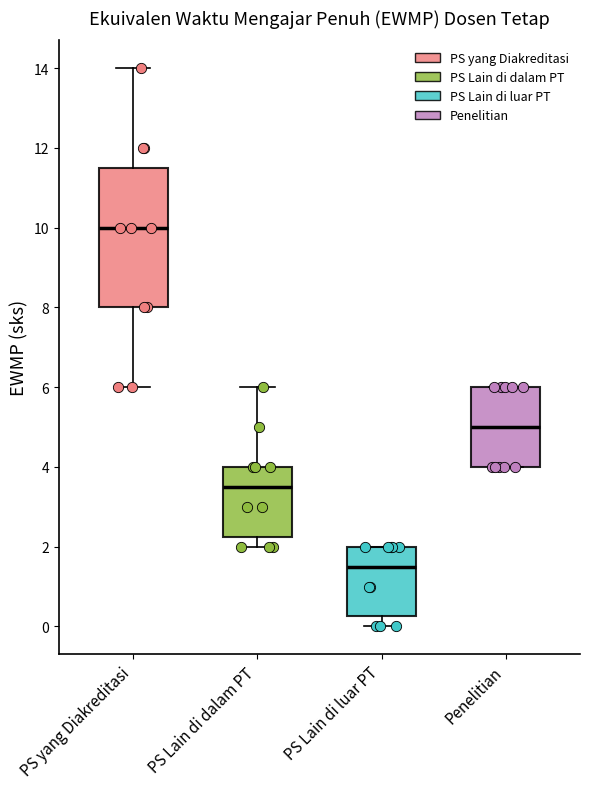

Which box's median line is the highest?

PS yang Diakreditasi